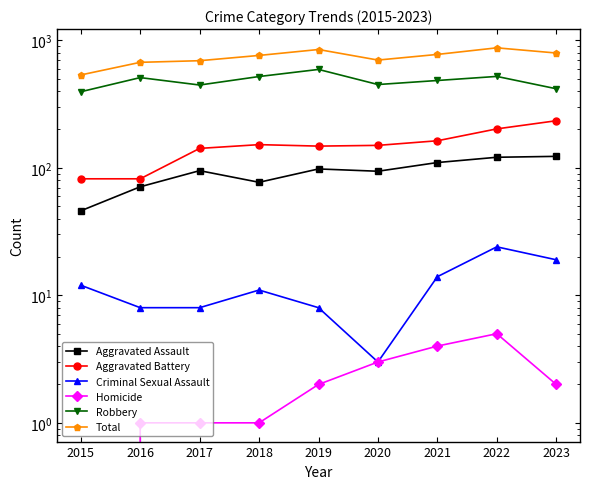

How many distinct data groups are displayed?

6